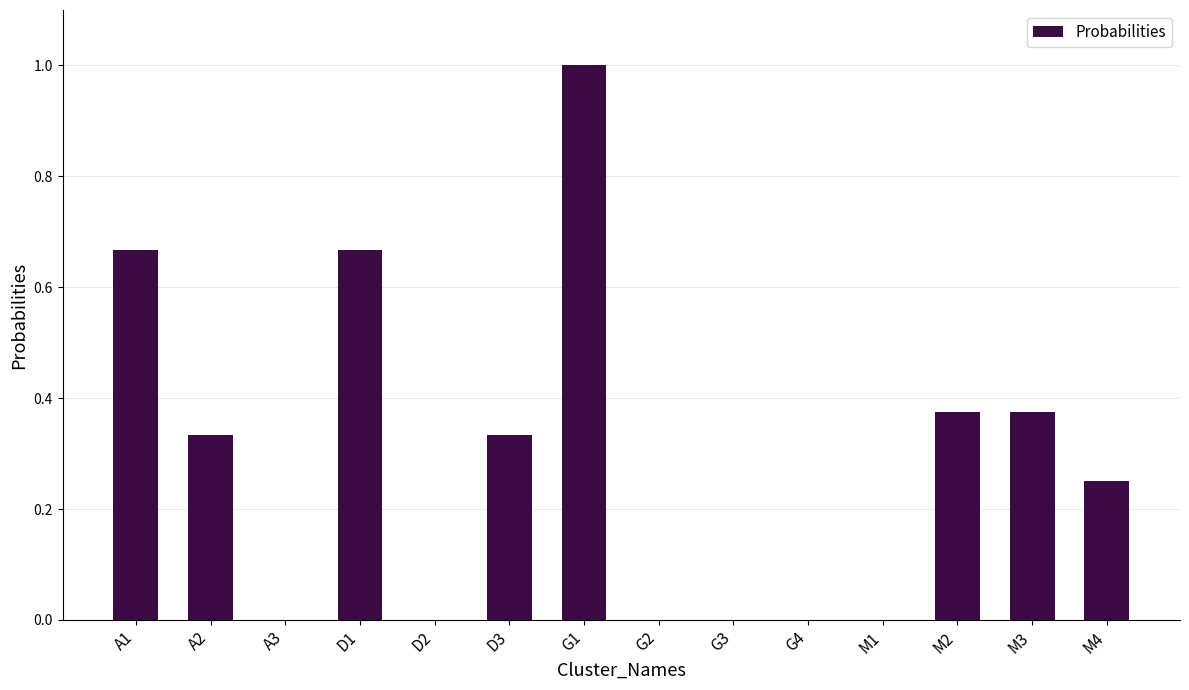

What is the sum of all values?

4.0